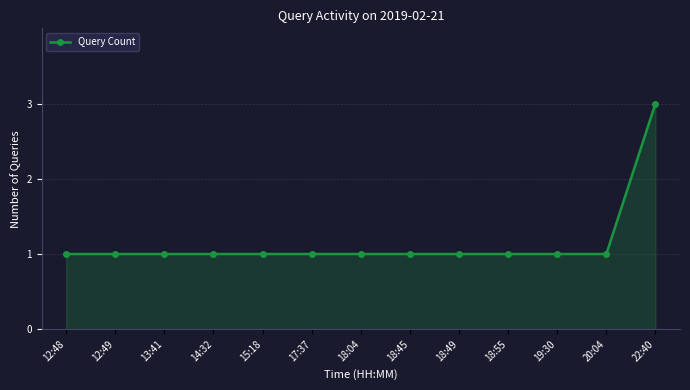

At which category does the chart reach its peak across all series?

22:40